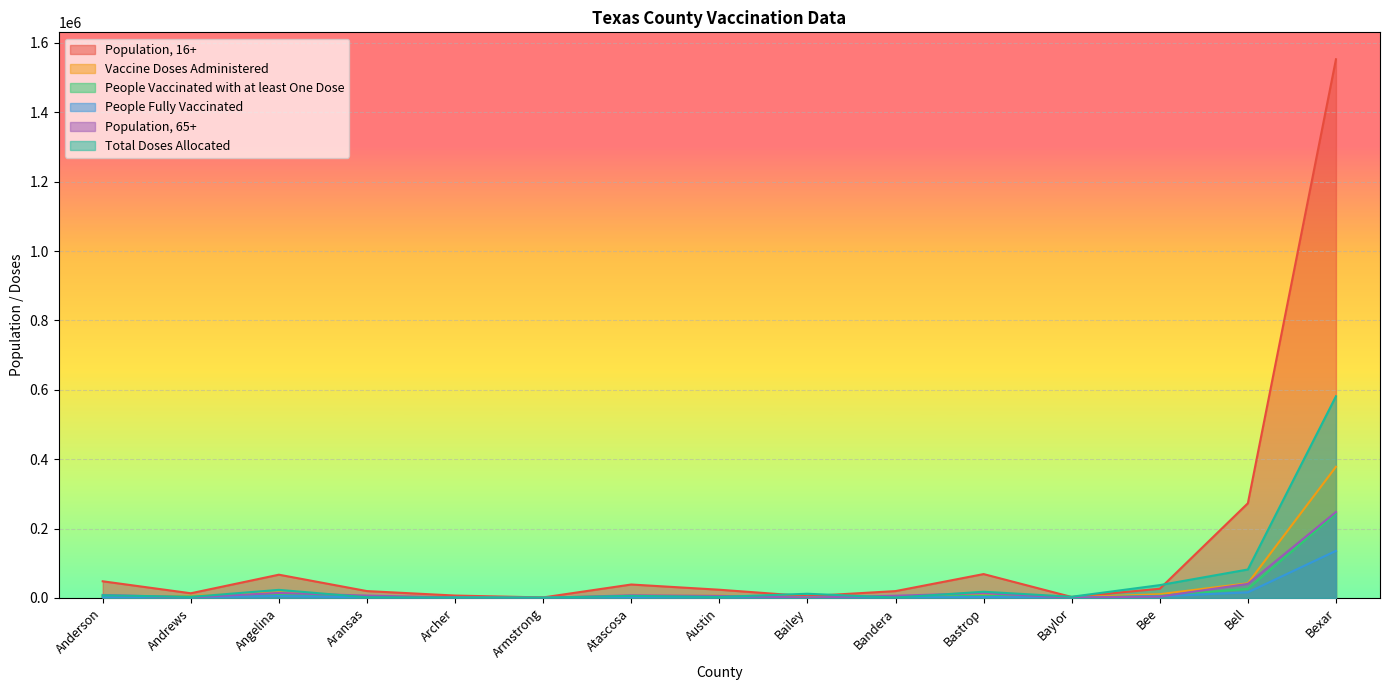

What is the label of the 12th point from the left?

Baylor